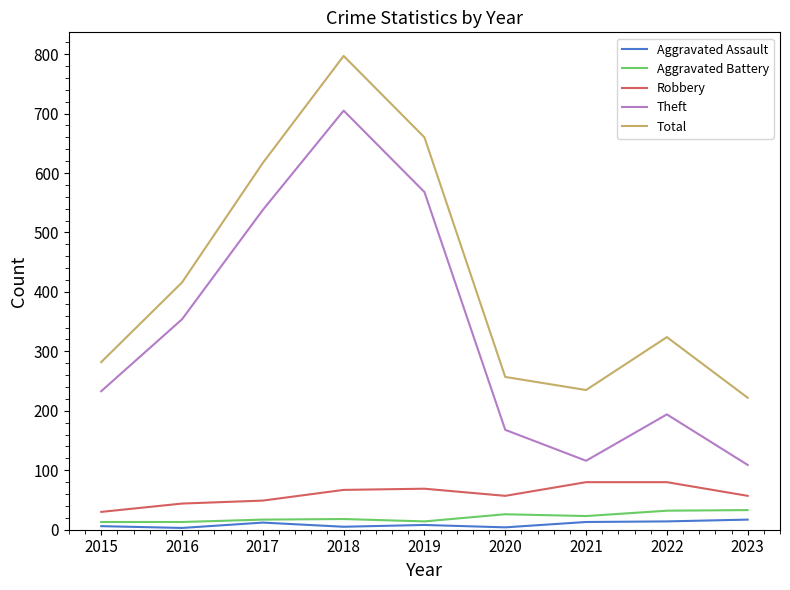

Is the value of Aggravated Battery at 2021 greater than the value of Theft at 2021?

No